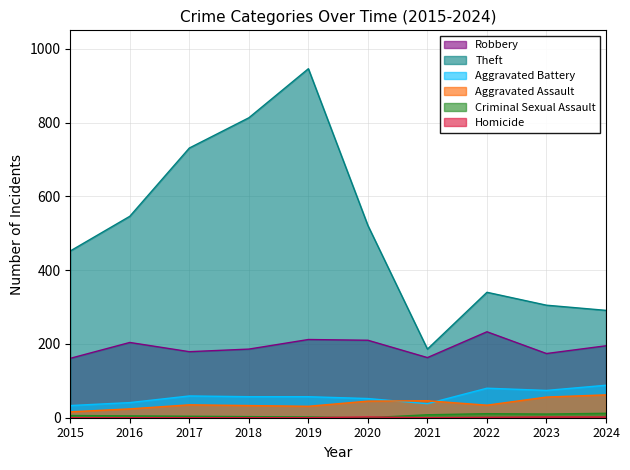

In Aggravated Assault, how many points are higher than both neighbors (excluding endpoints)?

2